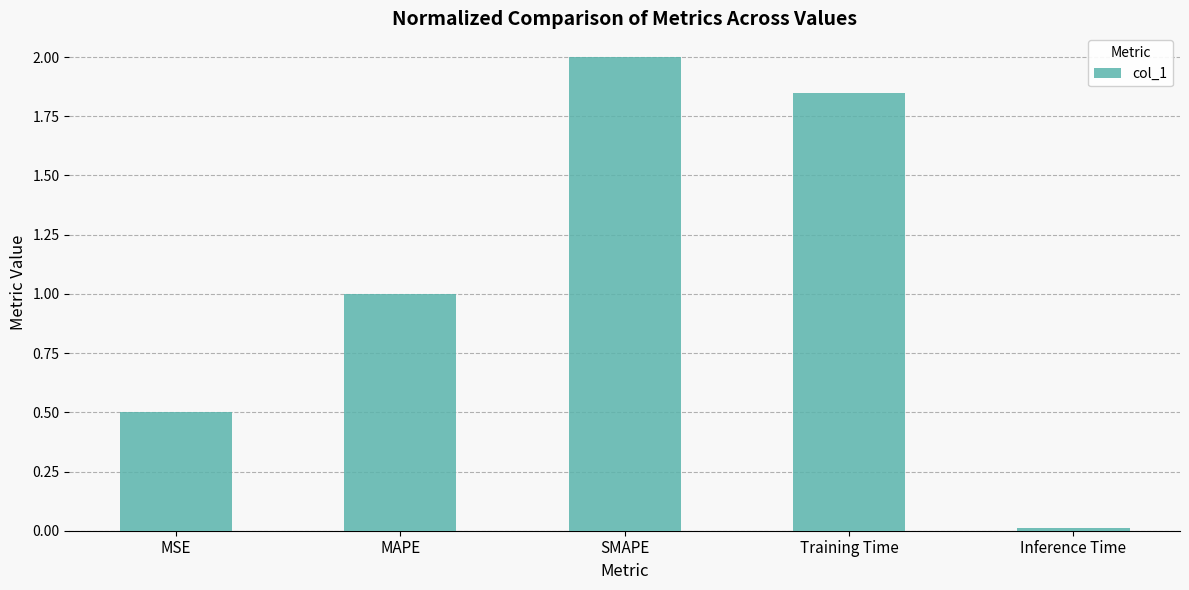

Rank the categories by value from lowest to highest.

Inference Time, MSE, MAPE, Training Time, SMAPE